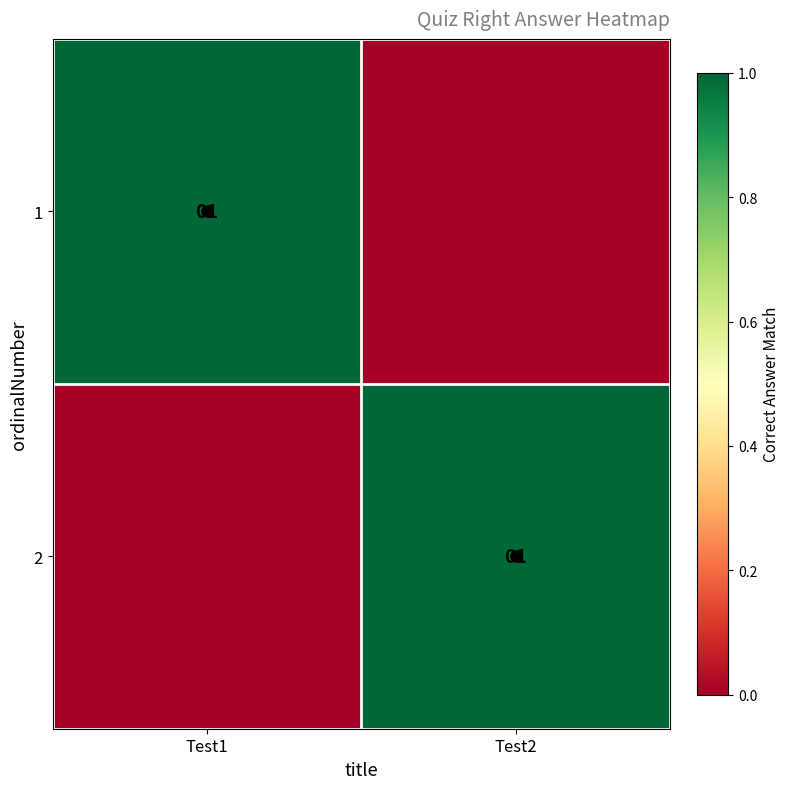

At how many categories does at least one series exceed 0?

2